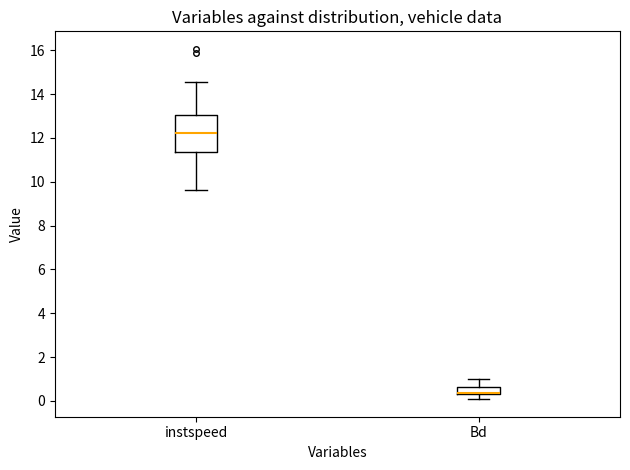

Which box is the tallest, from its lower edge to its upper edge?

instspeed